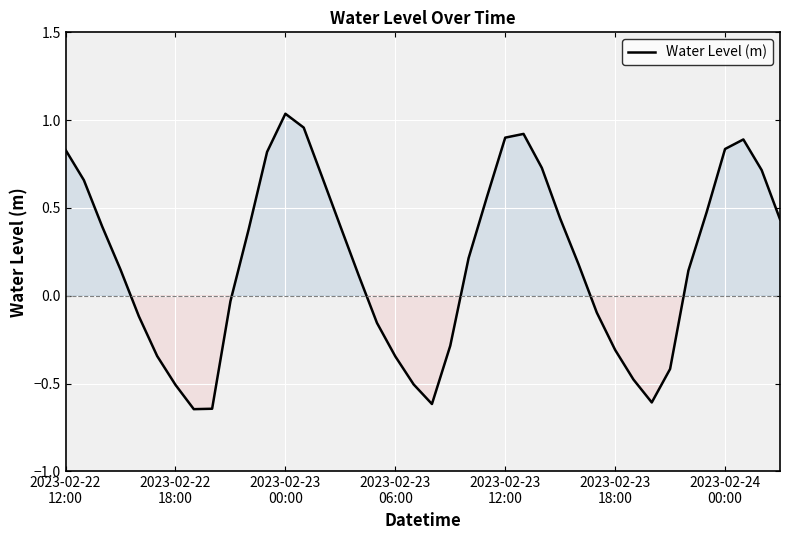

What is the difference between the maximum and minimum values?

1.7